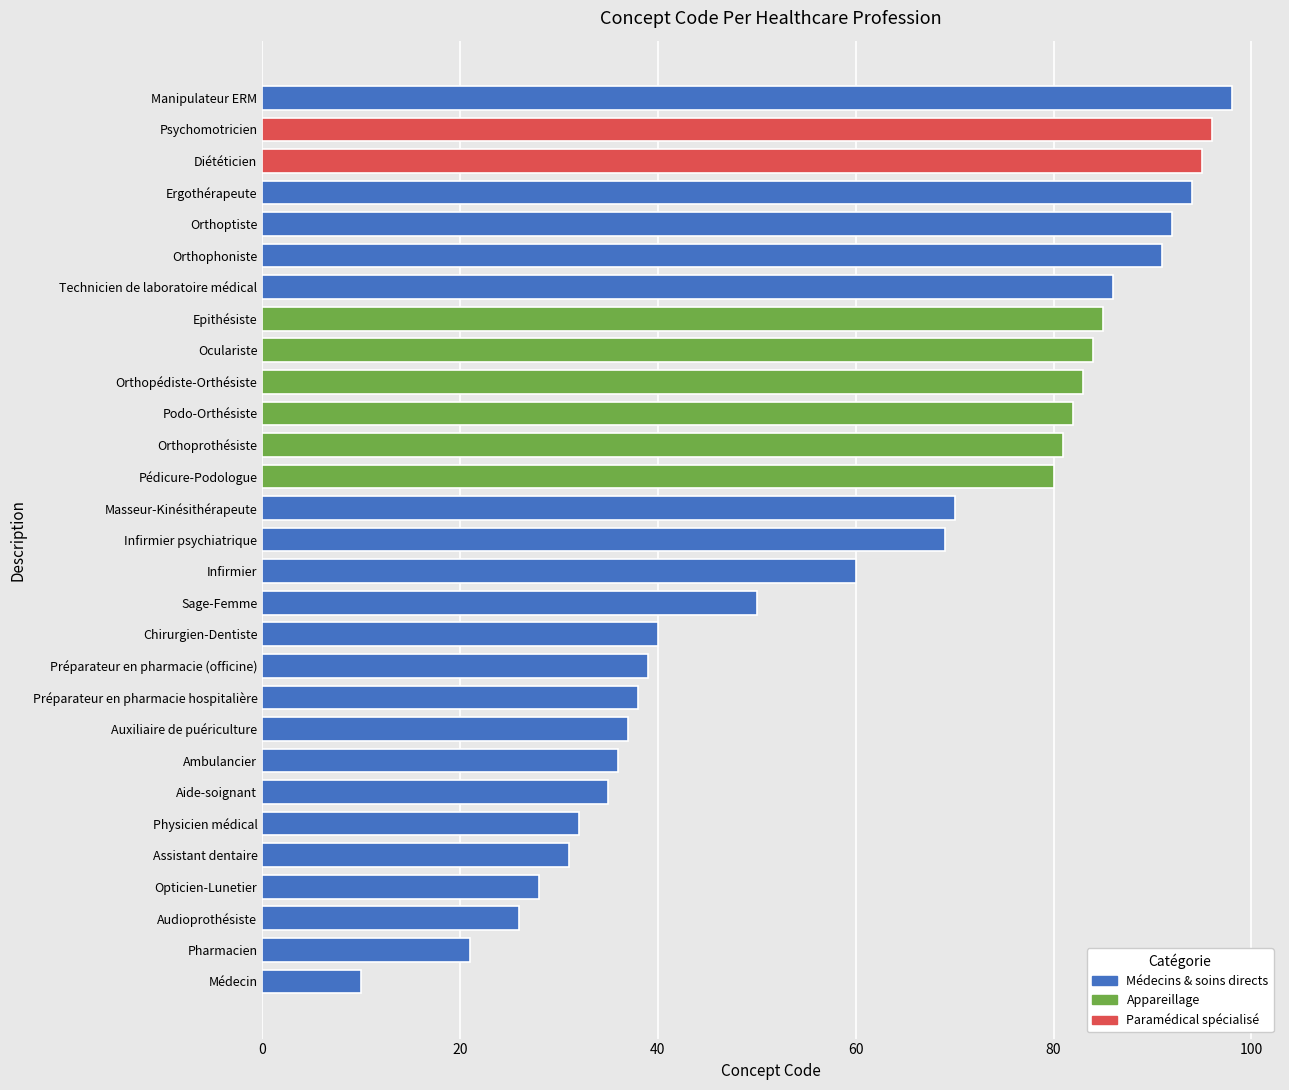

What value does the data have at Infirmier, to the nearest 5?

60